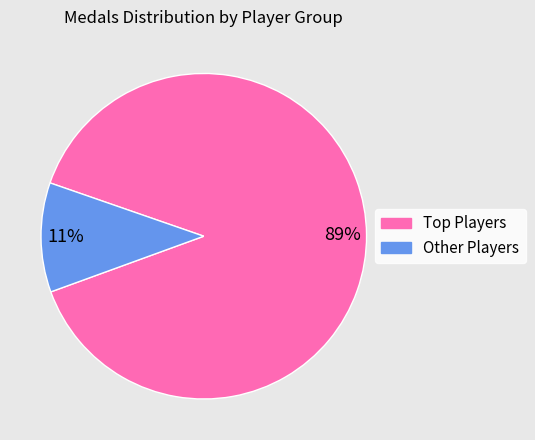

To the nearest percent, what is the average slice percentage?

50%